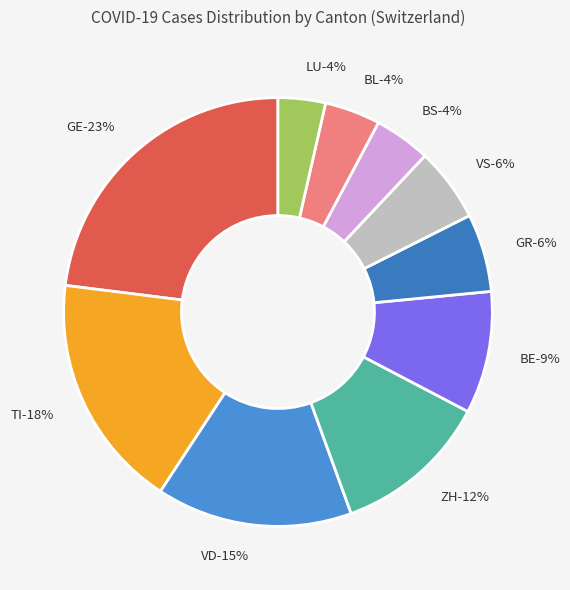

Does 33 account for over 50% of the chart?

No